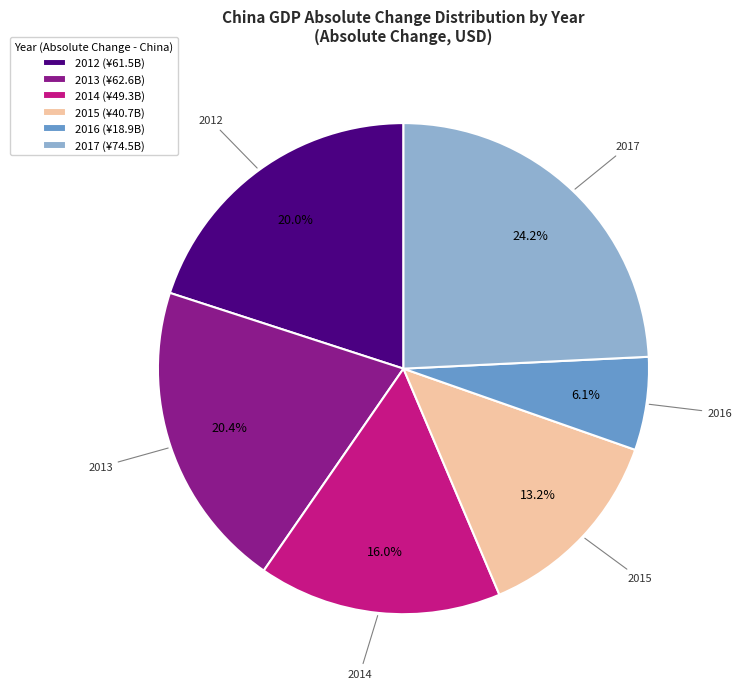

To the nearest percent, what is the difference between the 2015 and 2014 slice percentages?

3%